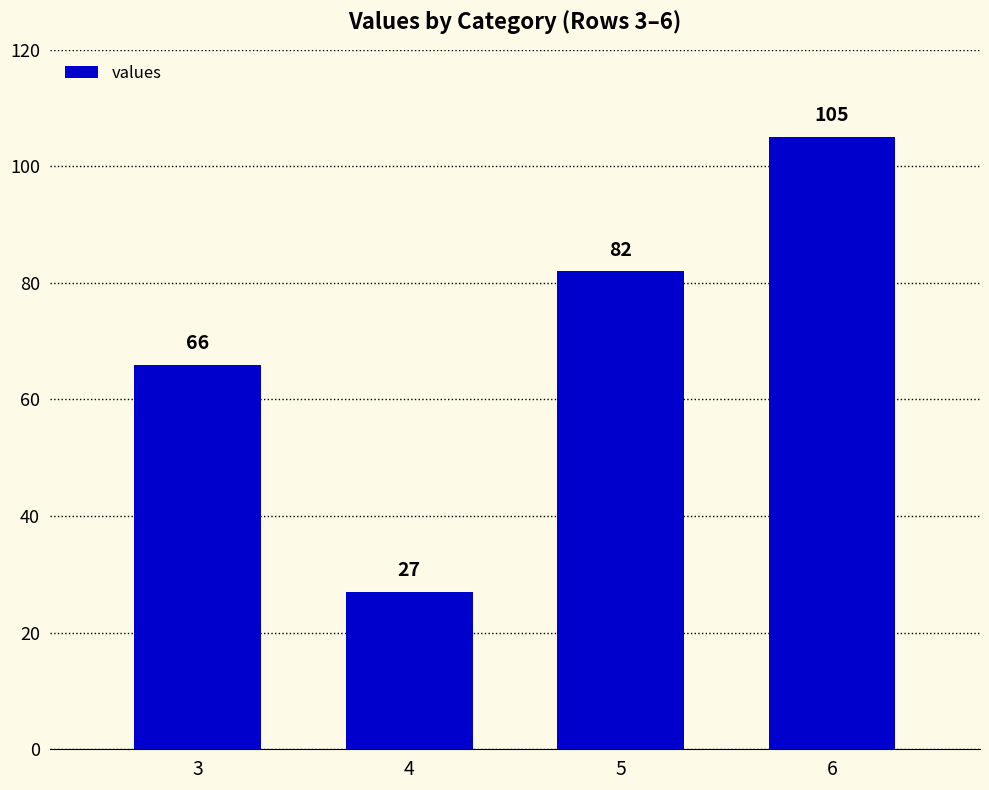

What is the difference between the maximum and minimum values?

78